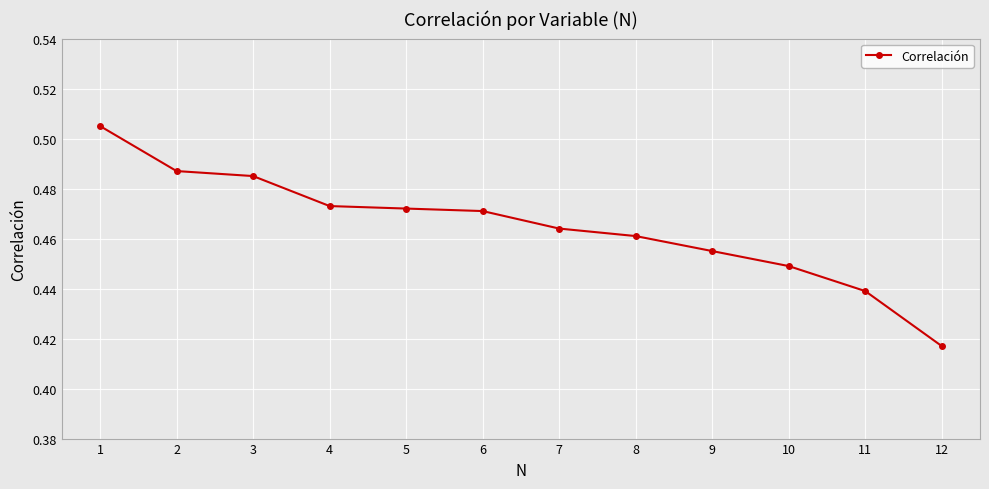

The value at 7 is 0.7. True or false?

False